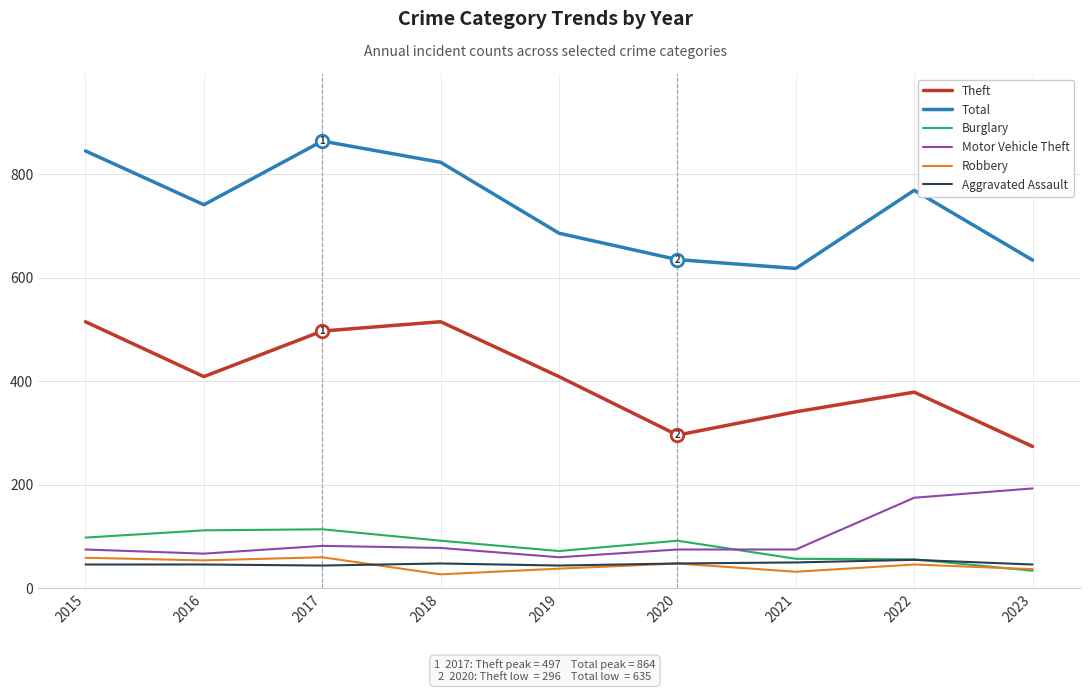

What is the highest value of the Robbery series?

60